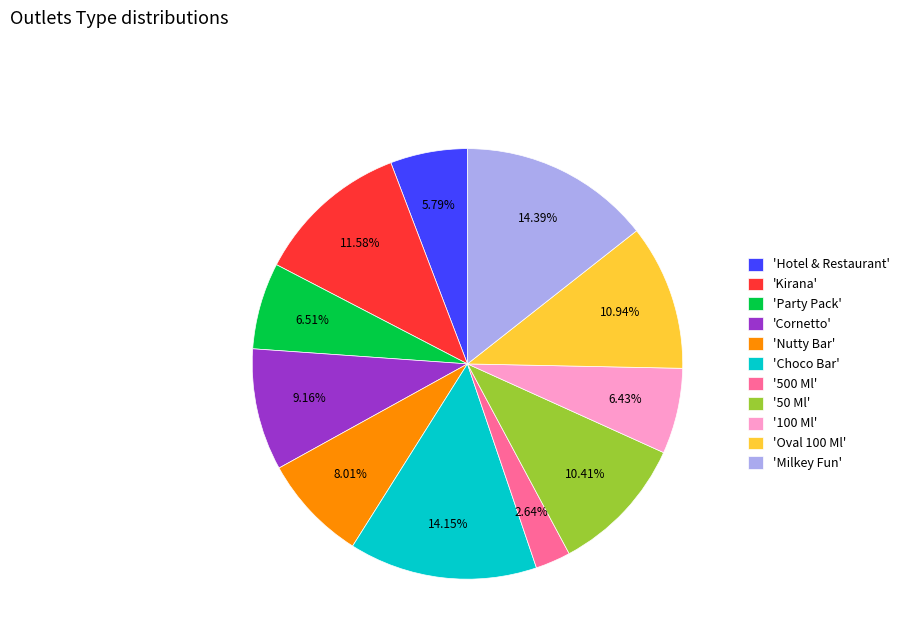

Is the sum of 'Milkey Fun' and 'Cornetto' greater than half?

No